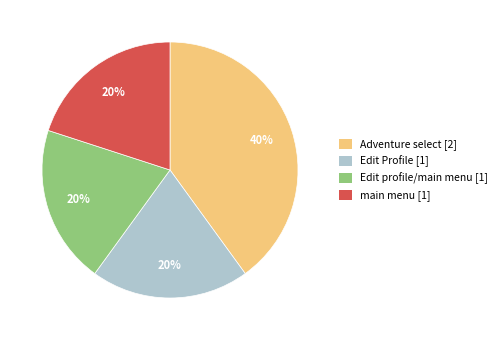

To the nearest percent, what is the difference between the largest and smallest slice percentages?

20%